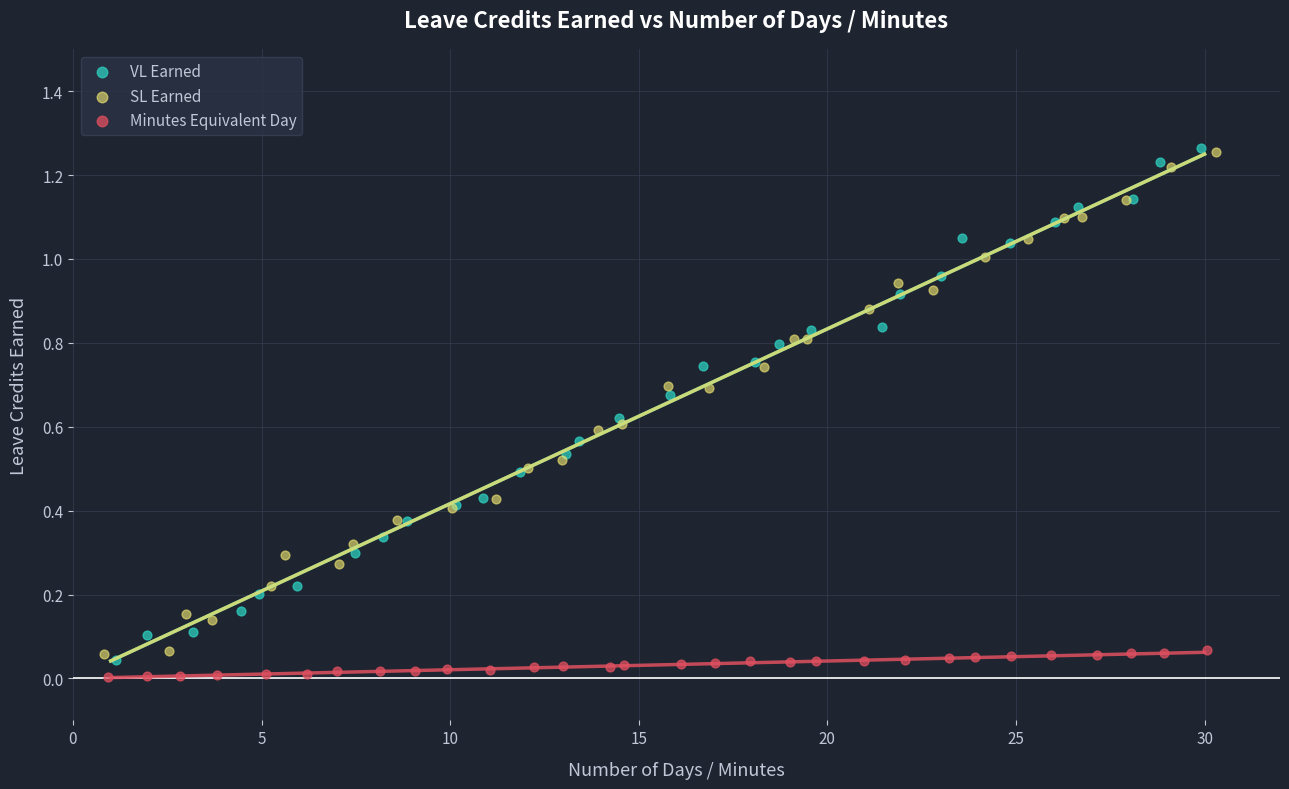

Which series reaches the minimum Y coordinate?

Minutes Equivalent Day